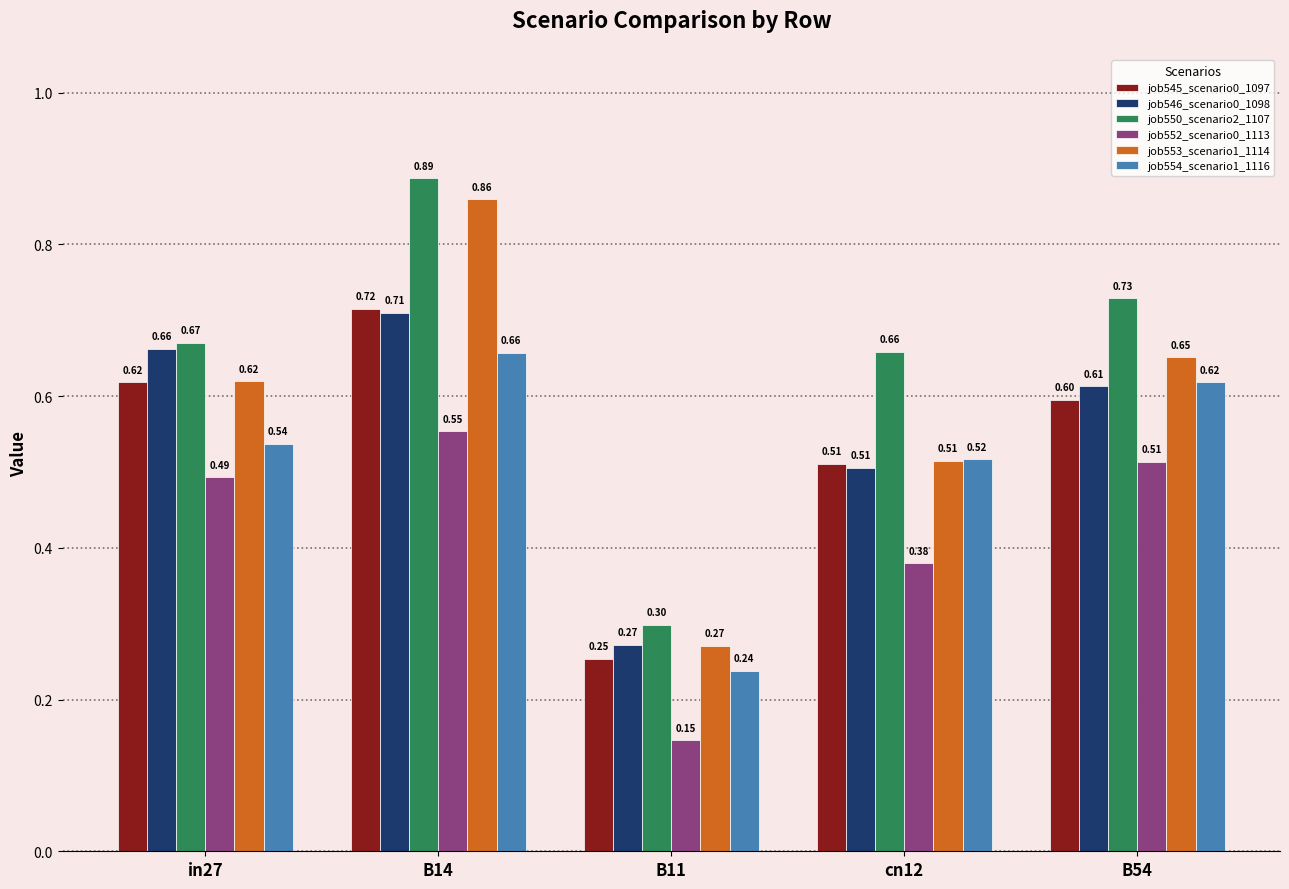

How many bars are there in total?

30